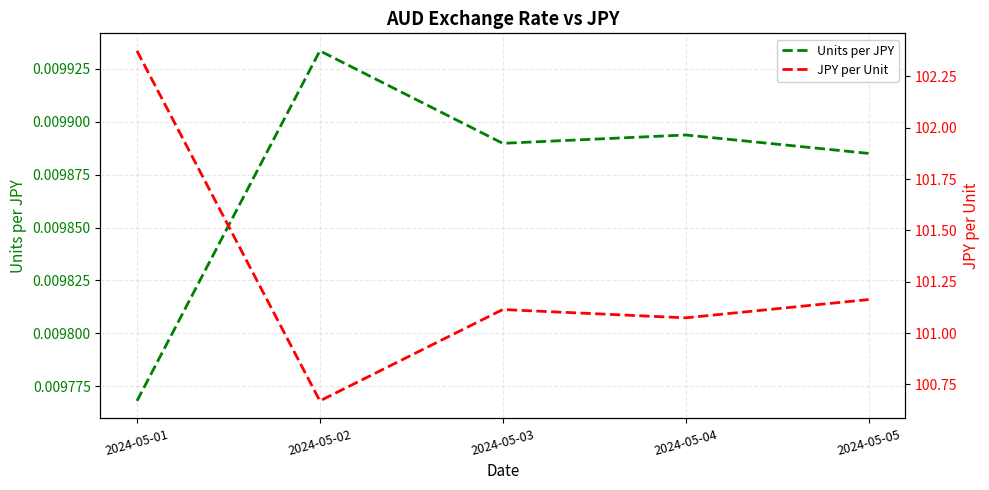

Reading right to left, list all the values displayed in this chart.

Units per JPY: 2024-05-05=0.0	2024-05-04=0.0	2024-05-03=0.0	2024-05-02=0.0	2024-05-01=0.0
JPY per Unit: 2024-05-05=101.2	2024-05-04=101.1	2024-05-03=101.1	2024-05-02=100.7	2024-05-01=102.4